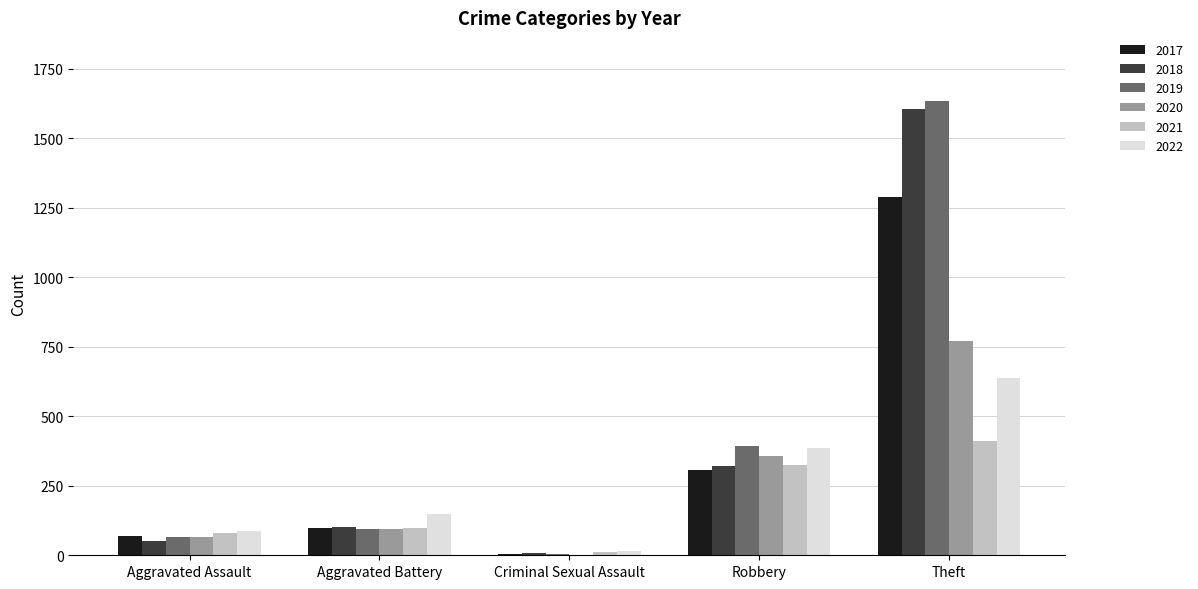

Reading left to right, extract all data points from this chart.

2017: 68	99	5	308	1289
2018: 51	100	7	320	1606
2019: 65	95	4	394	1636
2020: 65	93	1	357	772
2021: 81	97	10	325	410
2022: 88	147	17	387	638